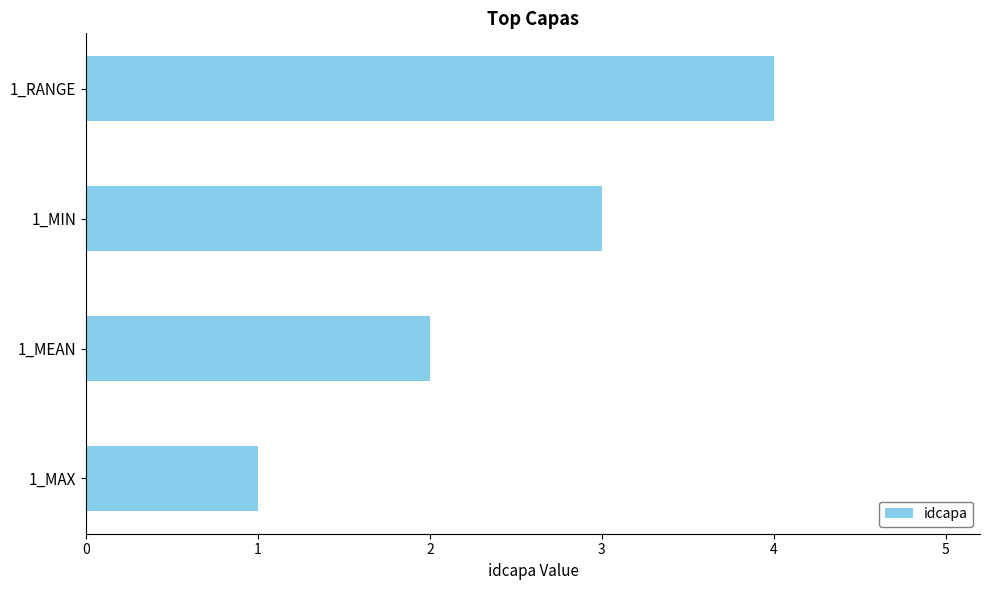

List the labels in order of value, largest first.

1_RANGE, 1_MIN, 1_MEAN, 1_MAX